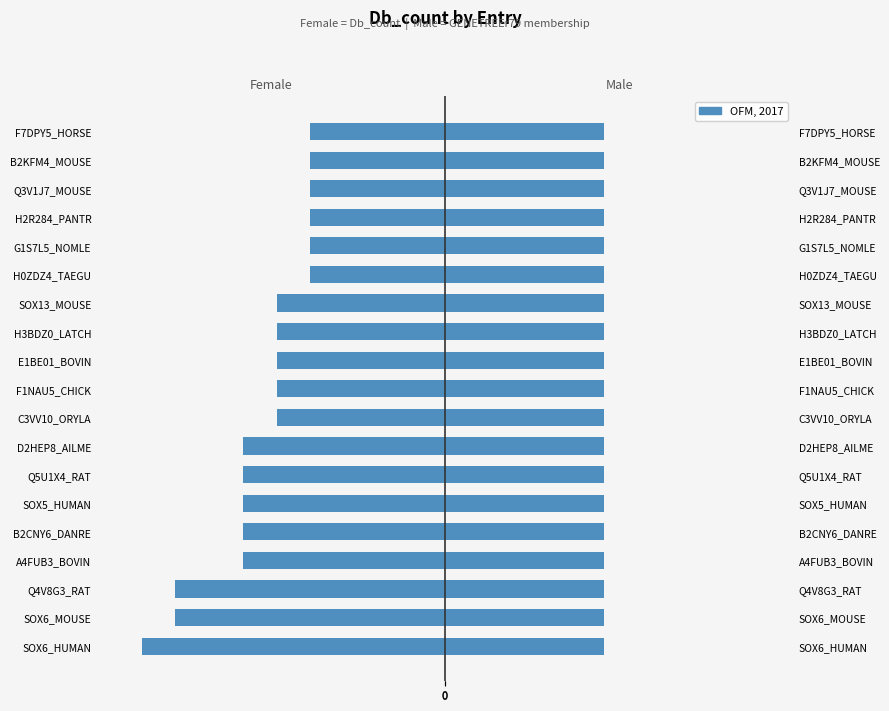

Is it true that Male equals 0.4 at 18?

False